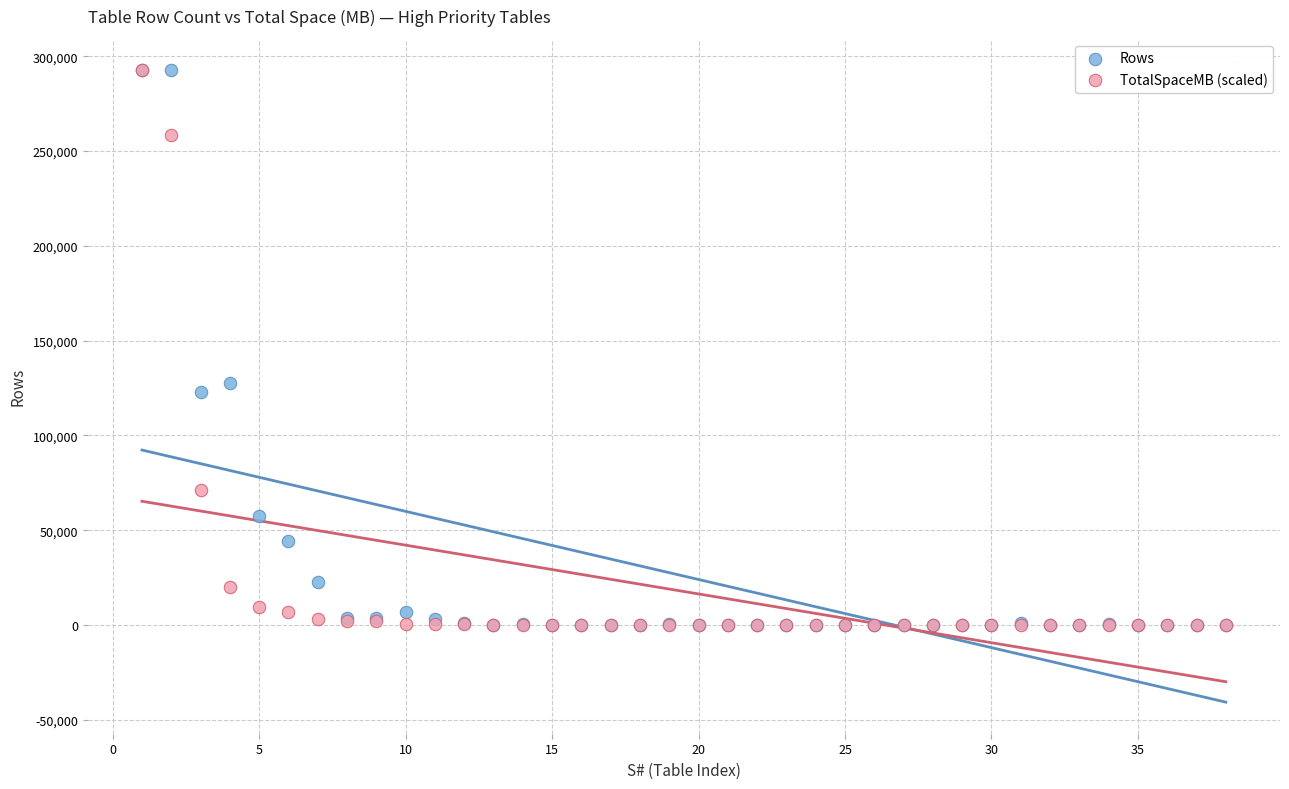

In the Rows series, what Y value is closest to 146225?

127916.0